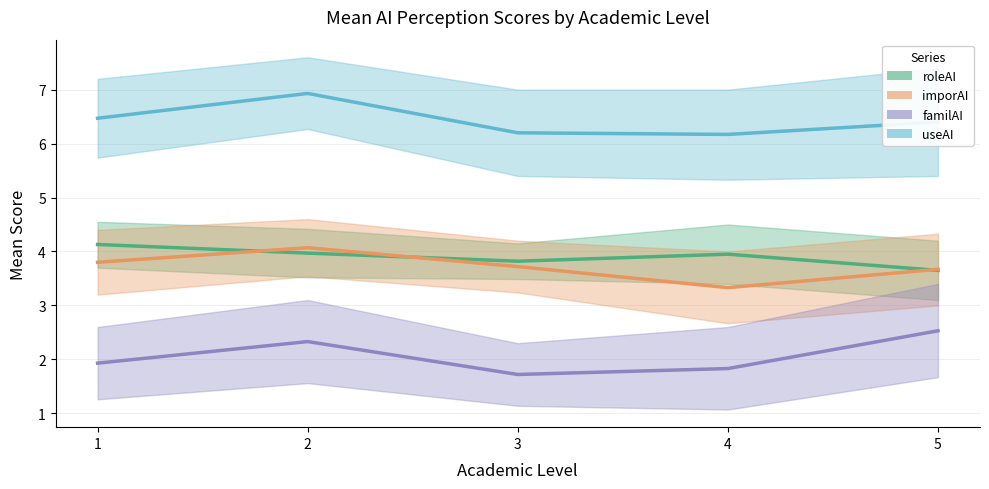

What are all the series names shown in the legend?

roleAI, imporAI, familAI, useAI